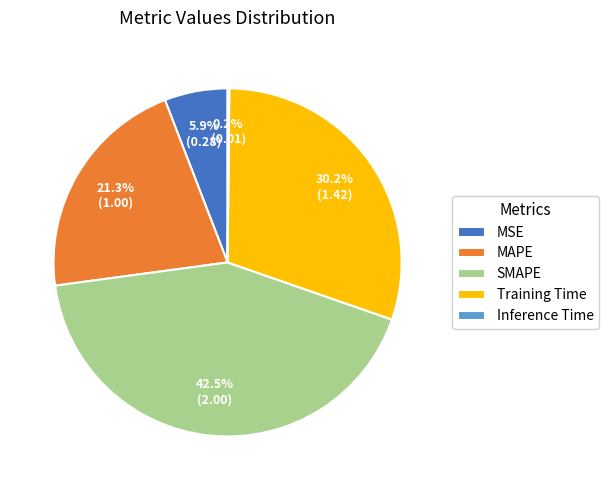

What is the largest slice in the pie chart?

SMAPE